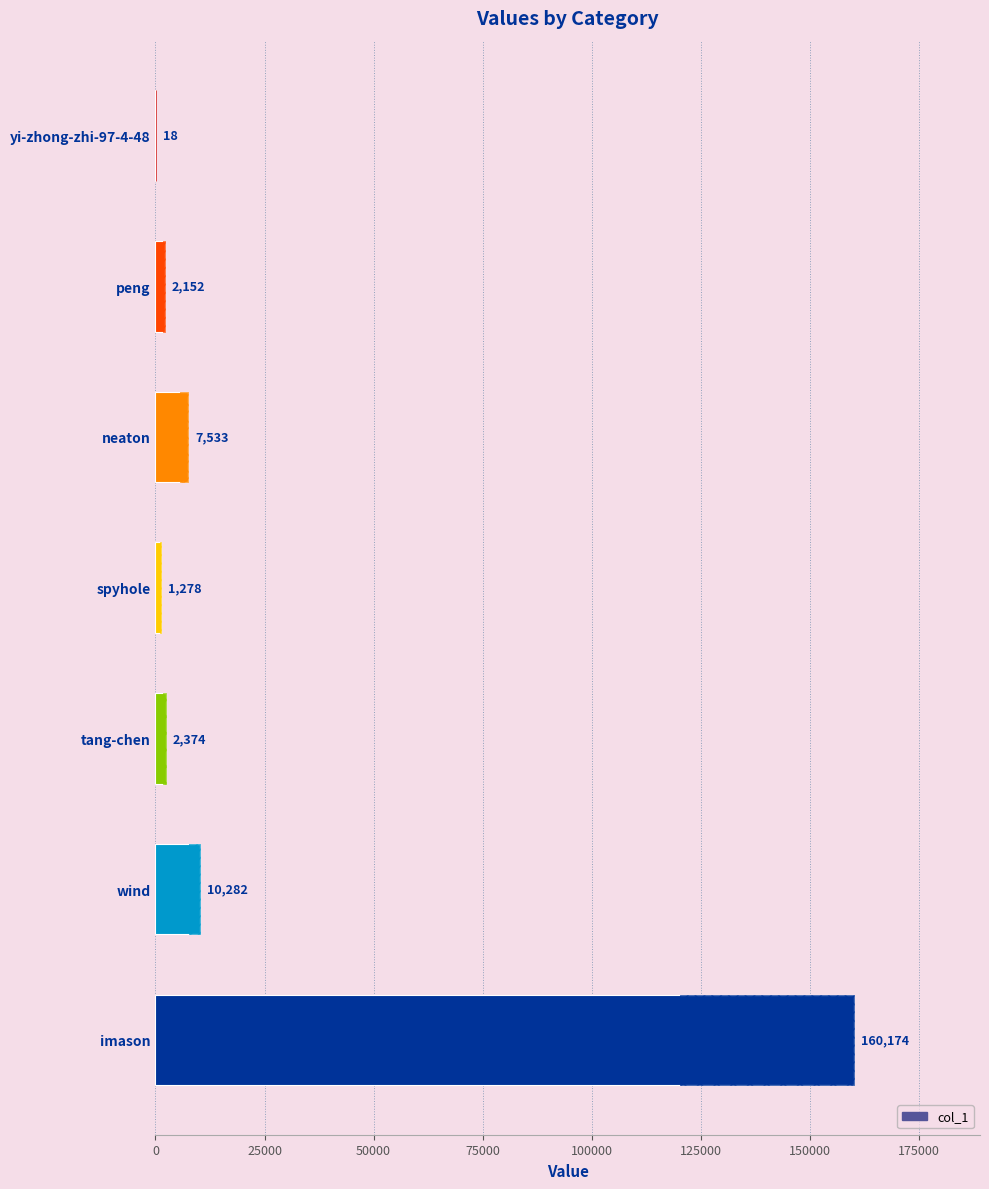

Reading right to left, transcribe all the data shown in this chart.

160174	10282	2374	1278	7533	2152	18